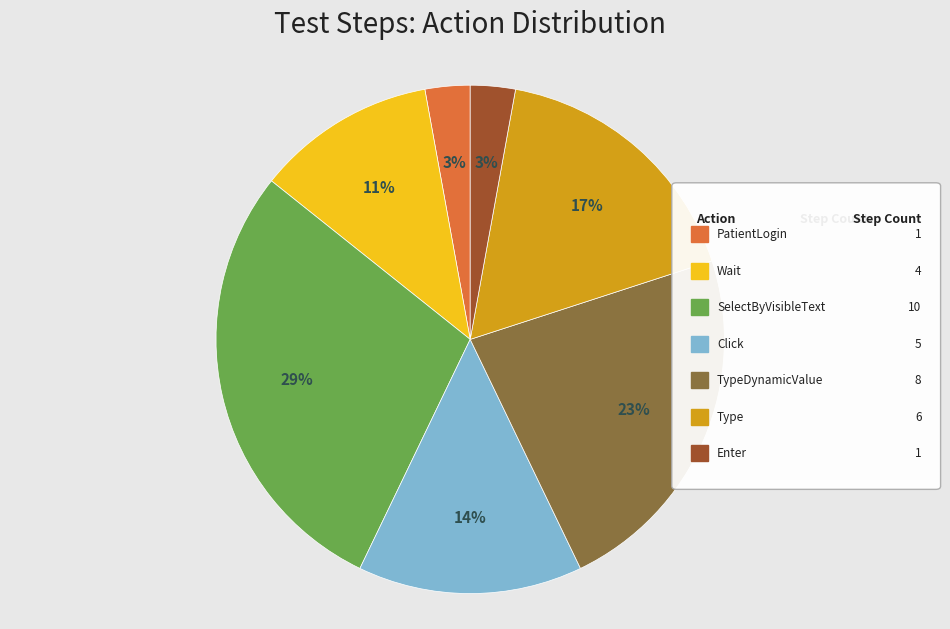

To the nearest percent, what is the difference between the largest and smallest slice percentages?

26%